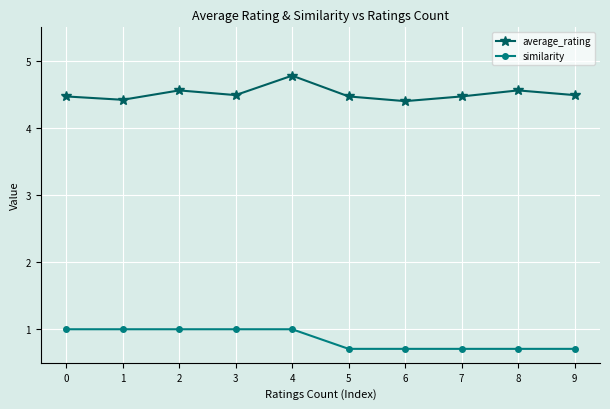

What value does the average_rating series have at 2?

4.6